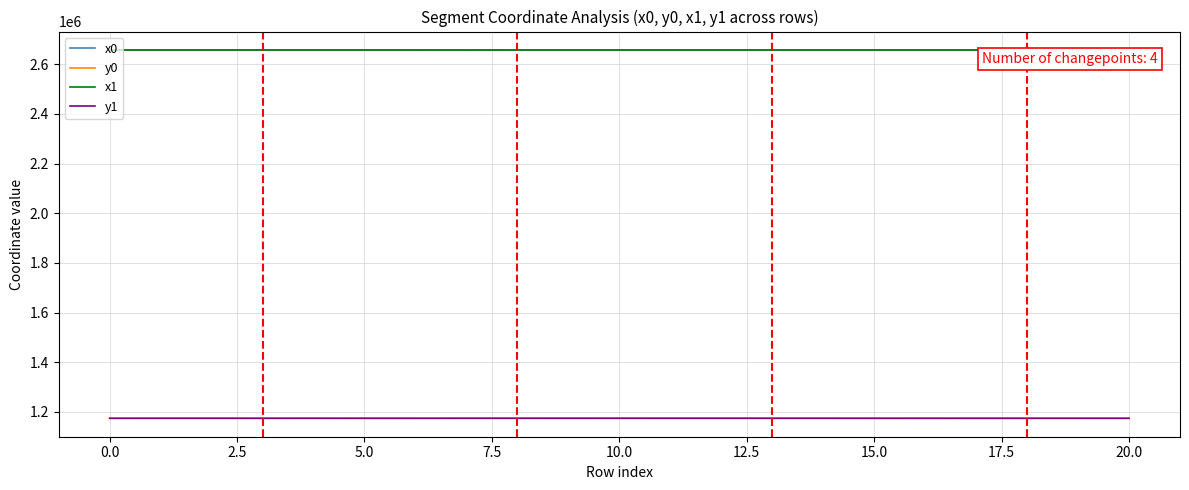

True or false: x1 and y0 cross at least once.

False